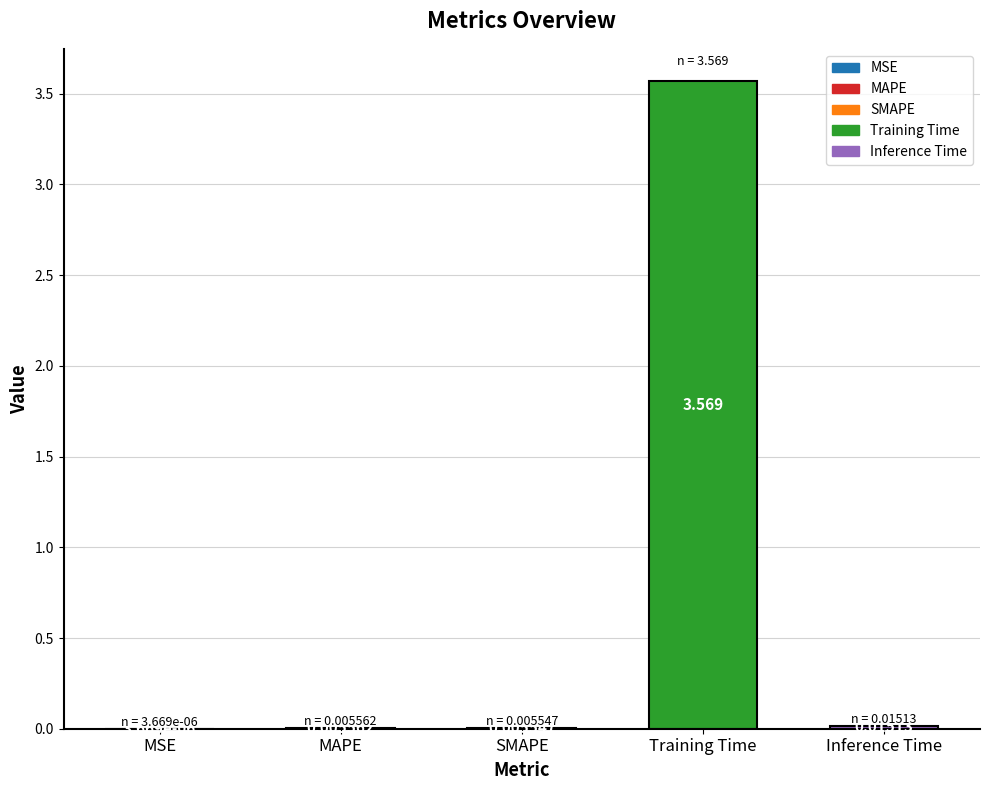

At which label is the value closest to 1?

Inference Time